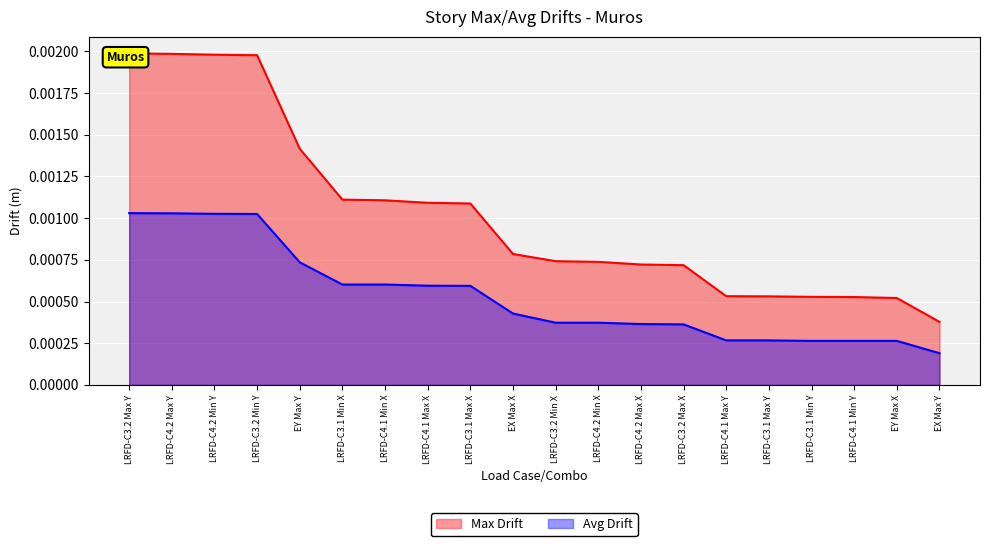

The value of Avg Drift at LRFD-C3.2 Min X is 0.0. True or false?

True